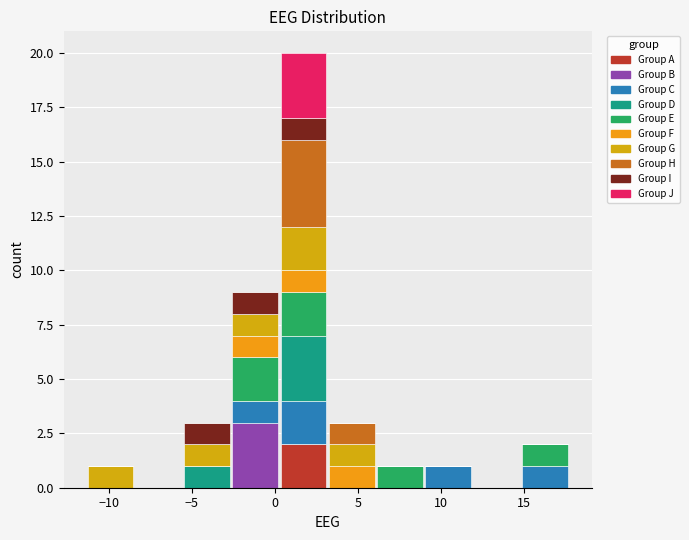

Reading left to right, list every stacked bar in this chart as the range it spans on the x-axis followed by its total height. Neither the bar edges nor the heights are printed on the chart, so give them approximately, as read against the axes.

-11.5 to -8.5: 1
-8.5 to -5.5: 0
-5.5 to -2.5: 3
-2.5 to 0.5: 9
0.5 to 3.0: 20
3.0 to 6.0: 3
6.0 to 9.0: 1
9.0 to 12.0: 1
12.0 to 15.0: 0
15.0 to 17.5: 2